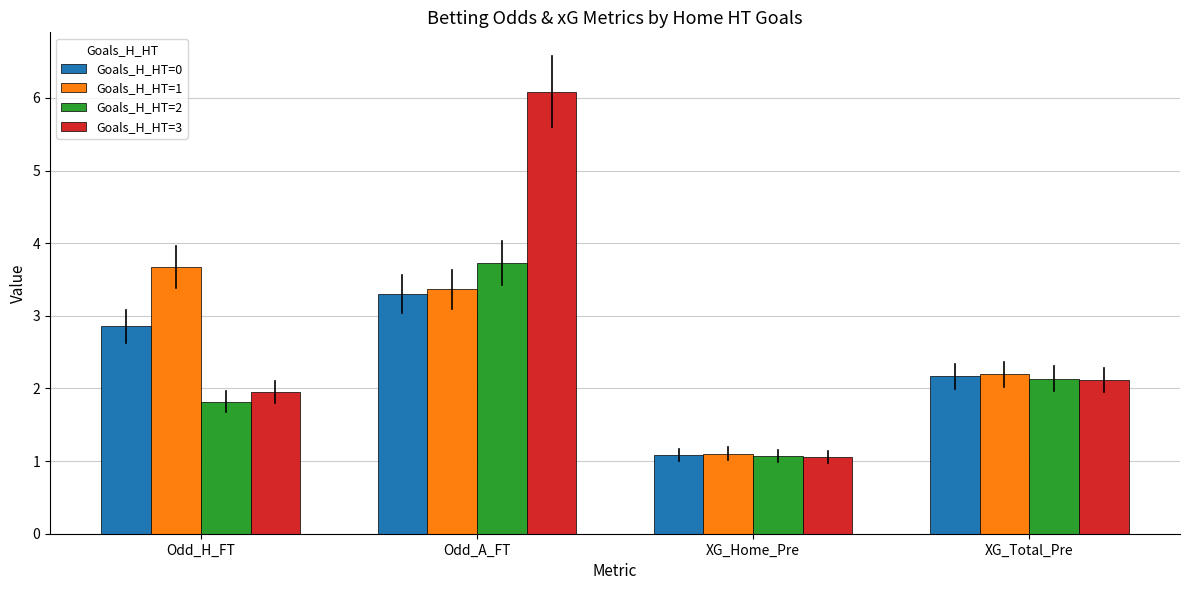

Is the value of Goals_H_HT=3 at XG_Total_Pre greater than the value of Goals_H_HT=2 at XG_Home_Pre?

Yes